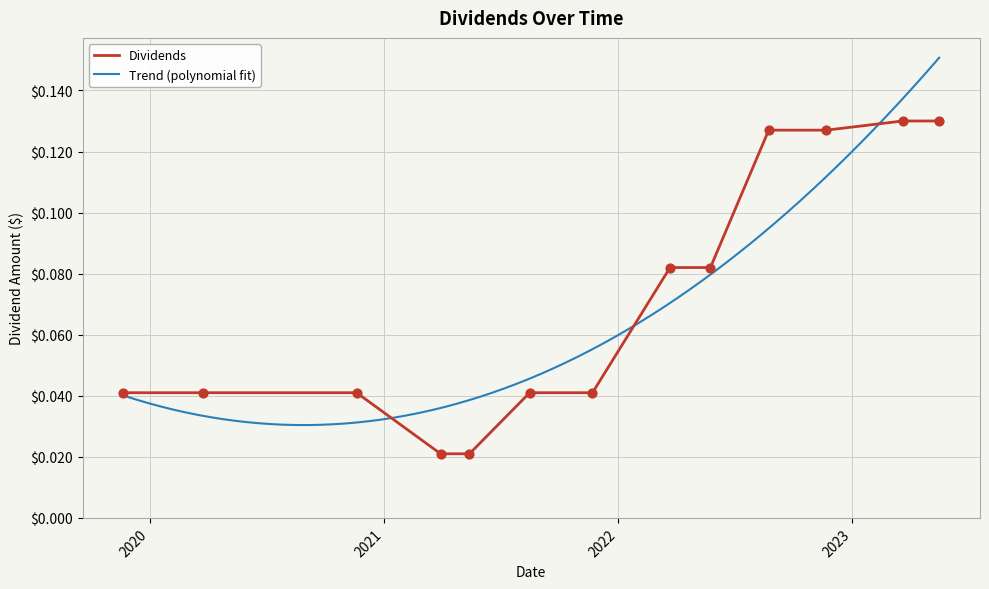

Which has a higher value, 2021-03-30 or 2023-03-21?

2023-03-21